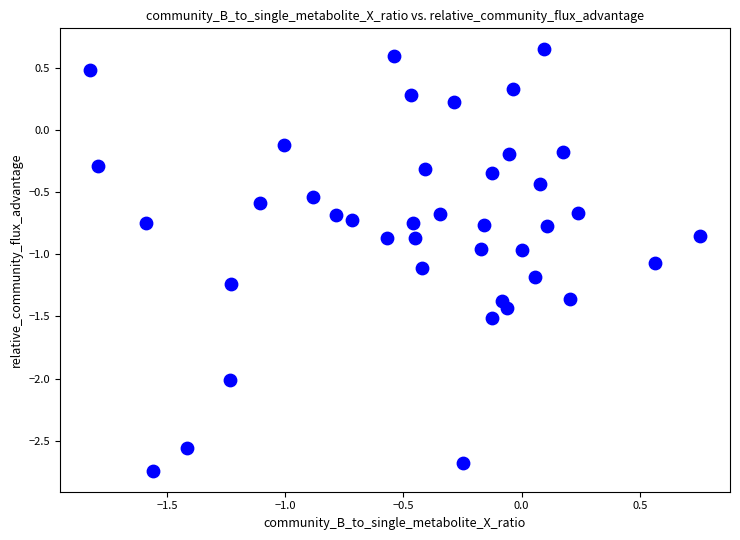

What is the range of X values (max minus min)?

2.6